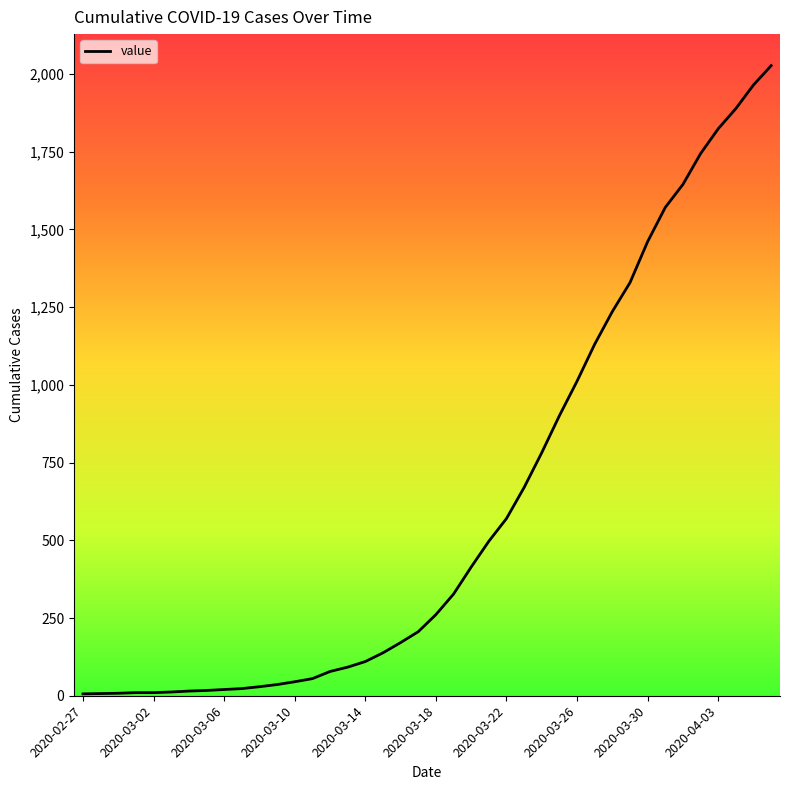

What is the greatest value displayed?

2027